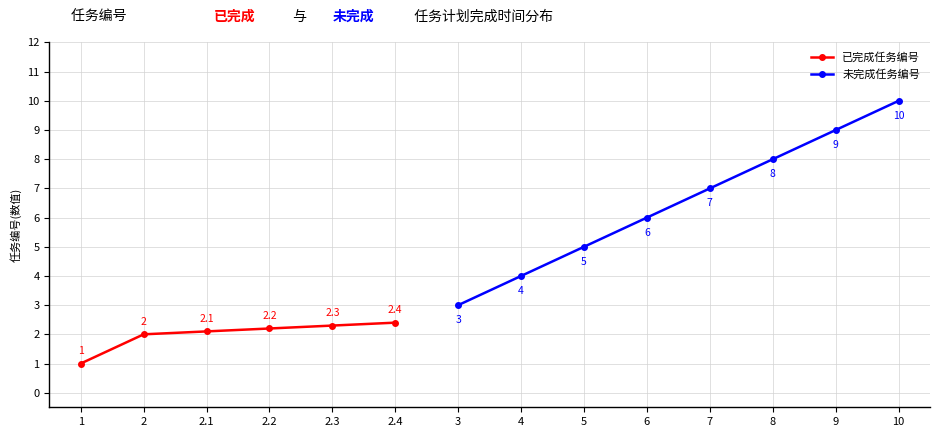

At which label does 已完成任务编号 reach its peak?

2.4